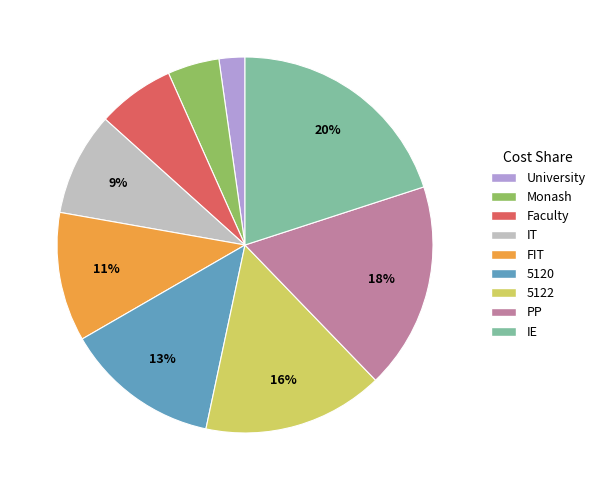

How many segments does this pie chart have?

9